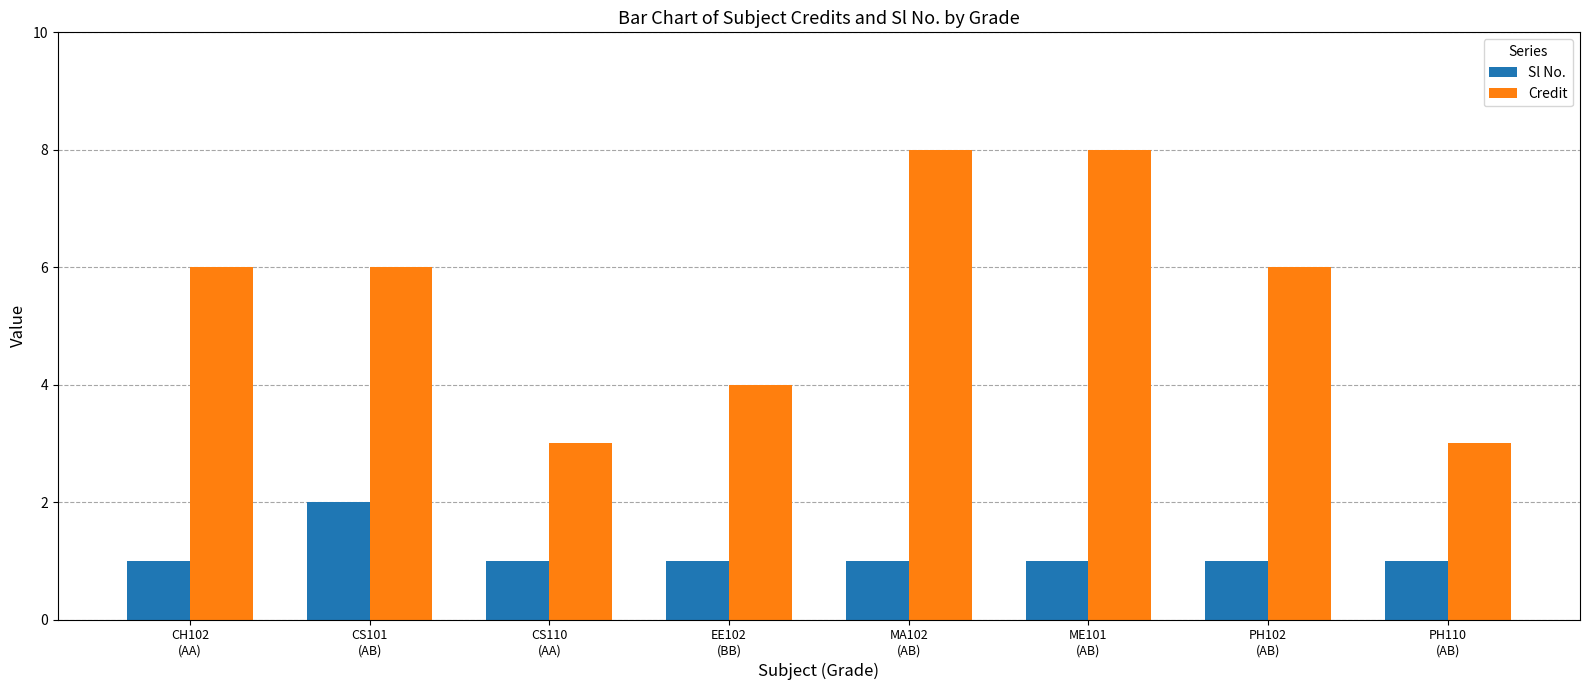

True or false: Sl No. has a value of 1 at PH110
(AB).

True